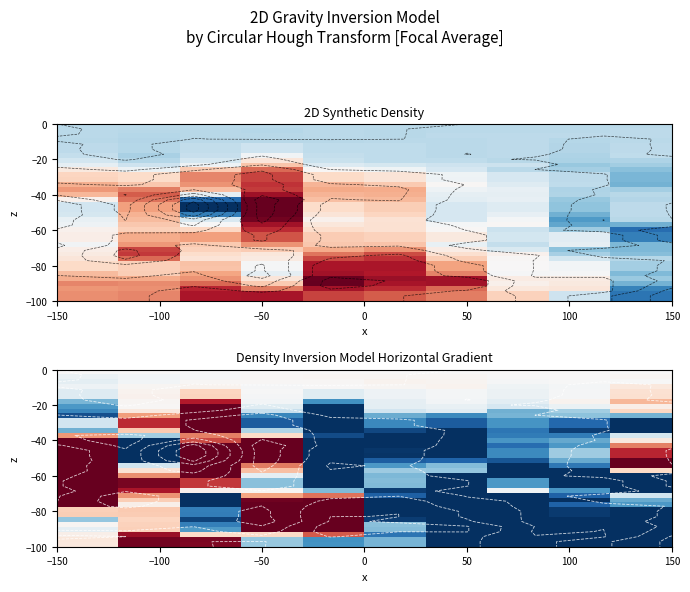

At how many categories does at least one series exceed 0?

9